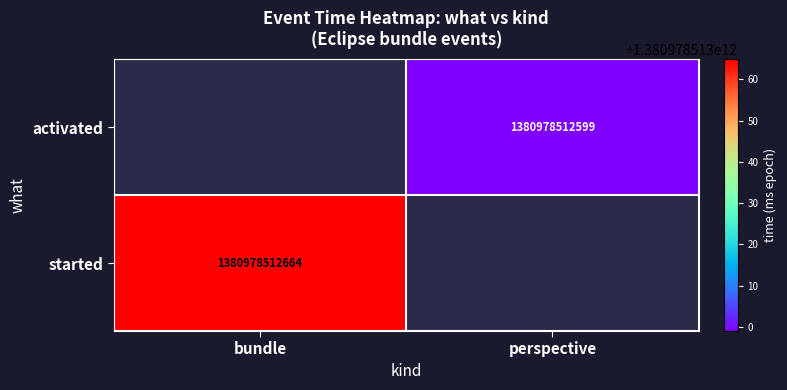

List the series in order of their overall mean, highest first.

activated, started